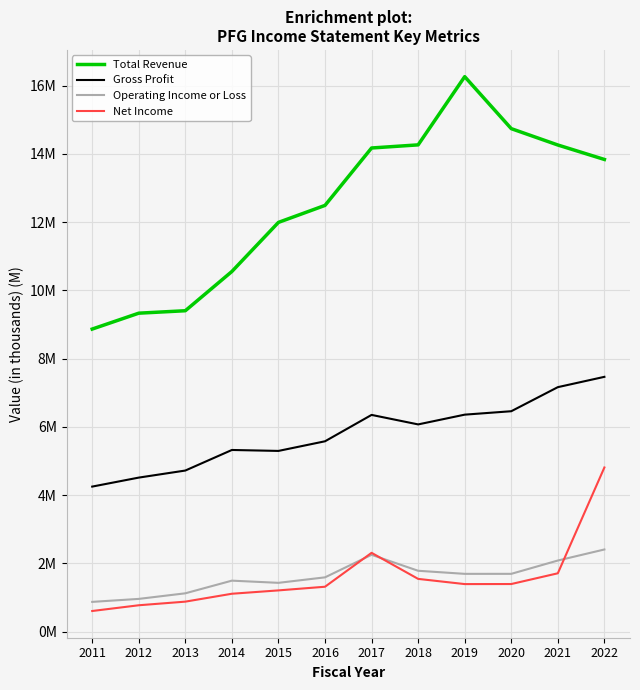

Which category has the highest value across all series?

2019